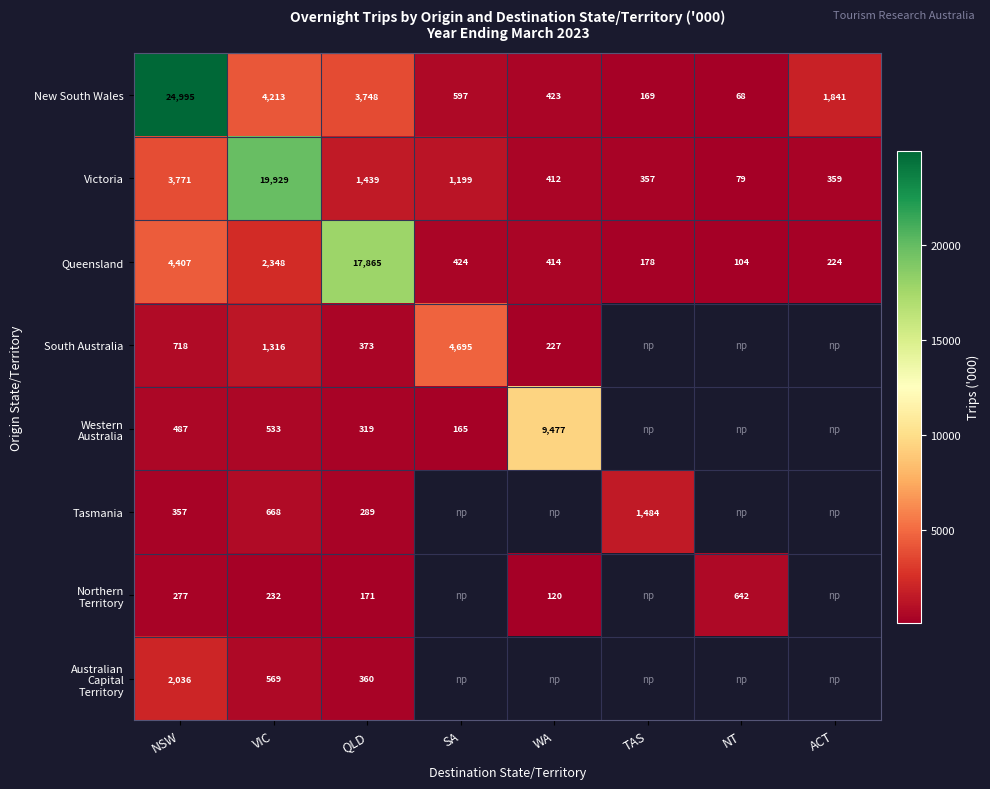

Which series changed the most between VIC and QLD?

Victoria